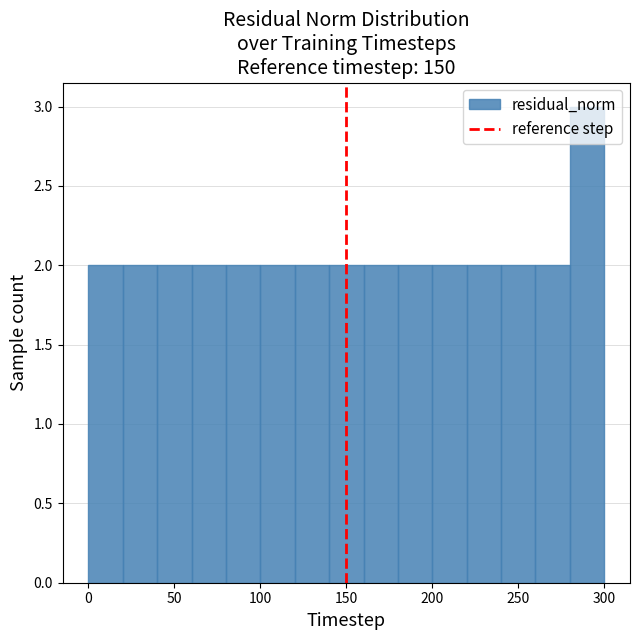

Reading left to right, list every bar in this chart as the range it spans on the x-axis followed by its height. The values are not printed on the chart, so give them approximately, as read against the axis.

0 to 20: 2
20 to 40: 2
40 to 60: 2
60 to 80: 2
80 to 100: 2
100 to 120: 2
120 to 140: 2
140 to 160: 2
160 to 180: 2
180 to 200: 2
200 to 220: 2
220 to 240: 2
240 to 260: 2
260 to 280: 2
280 to 300: 3